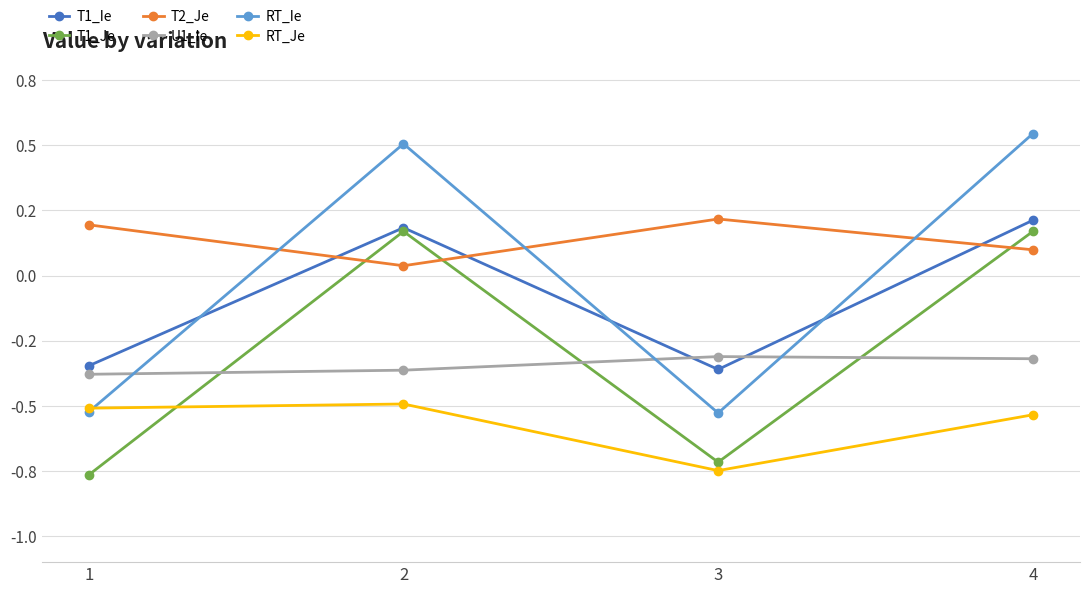

Is this an area chart (filled region under the line)?

No